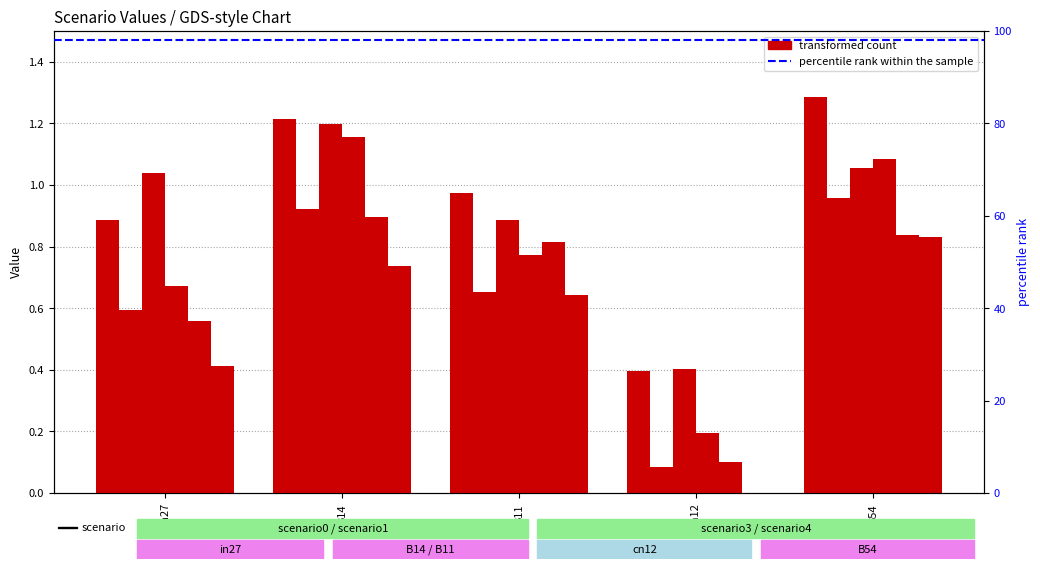

Reading right to left, transcribe all the data shown in this chart.

job460_scenario4_892: 1.3	0.4	1.0	1.2	0.9
job463_scenario0_901: 1.0	0.1	0.7	0.9	0.6
job464_scenario3_902: 1.1	0.4	0.9	1.2	1.0
job465_scenario1_905: 1.1	0.2	0.8	1.2	0.7
job467_scenario3_912: 0.8	0.1	0.8	0.9	0.6
job468_scenario4_914: 0.8	0.0	0.6	0.7	0.4